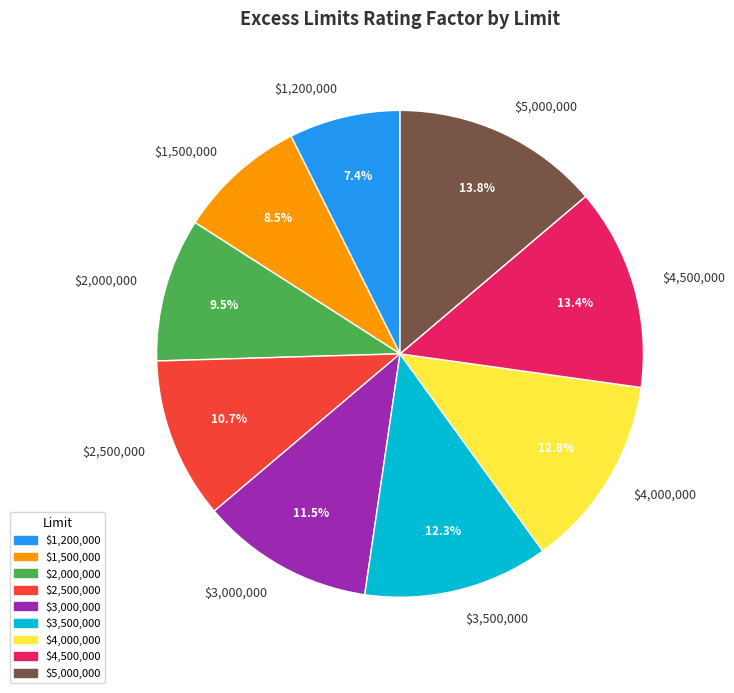

Does any single category account for the majority?

No